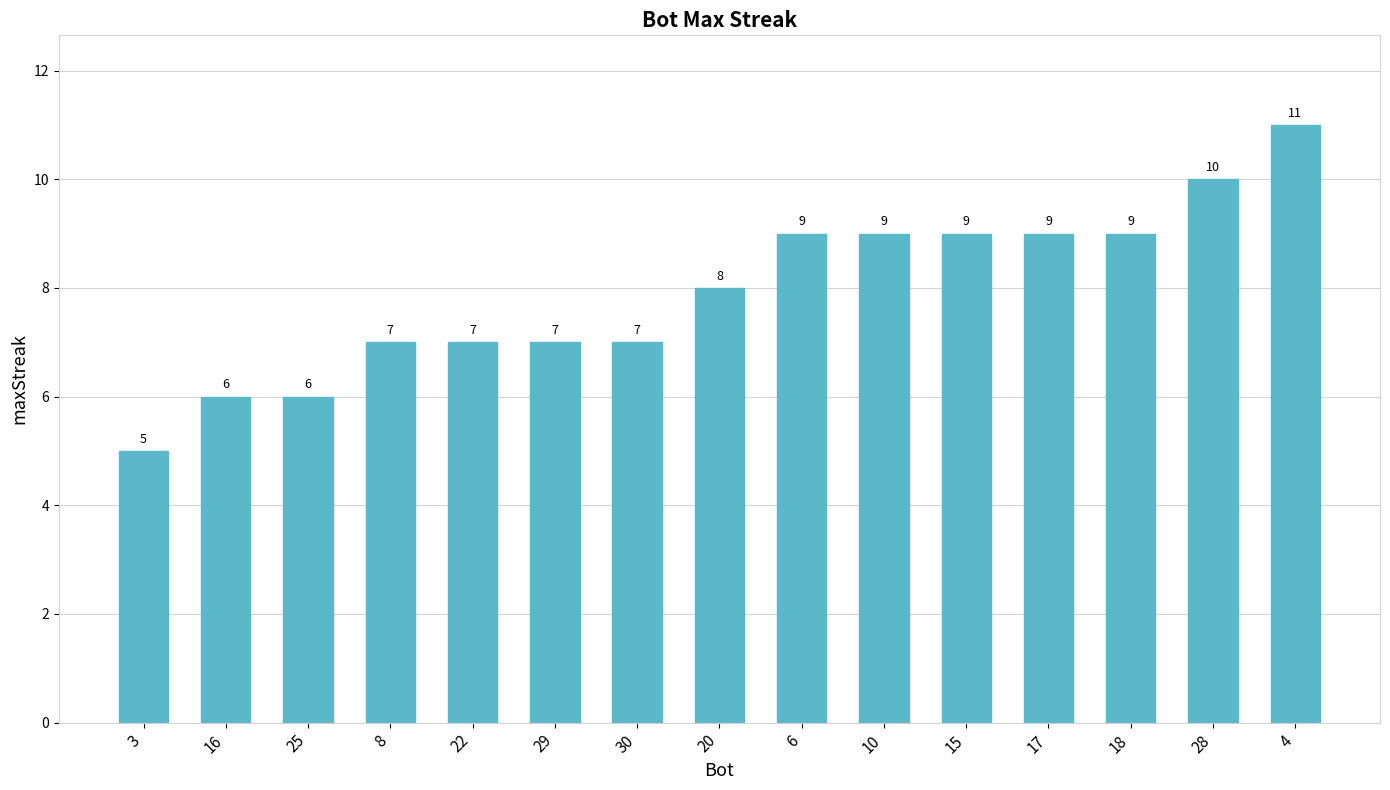

What position from the right is 4?

1